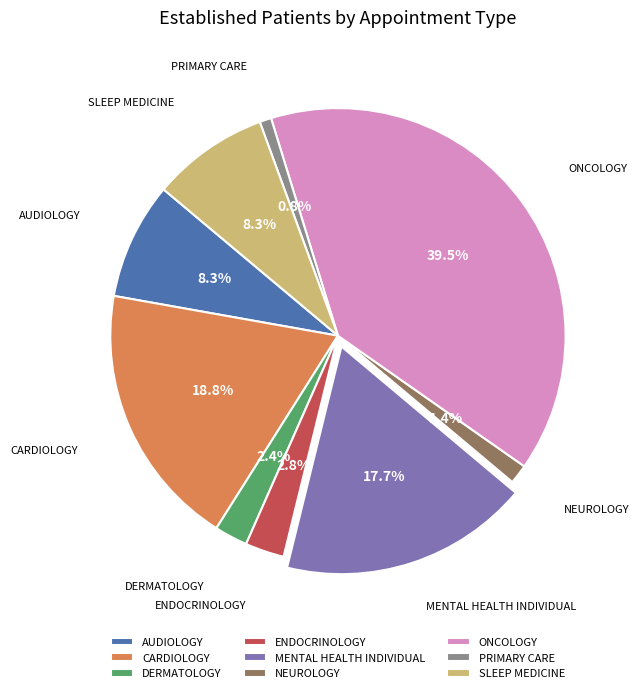

To the nearest percent, what is the average slice percentage?

11%